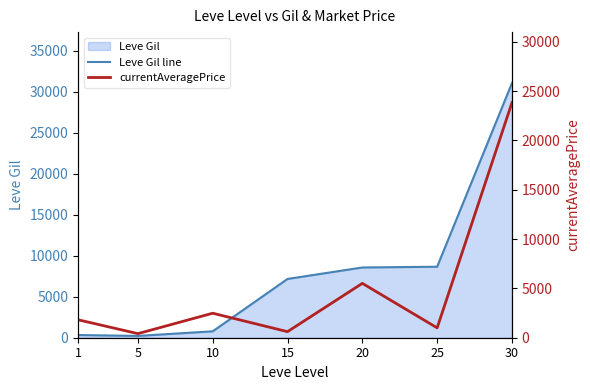

Which series has the largest total across all categories?

Leve Gil line